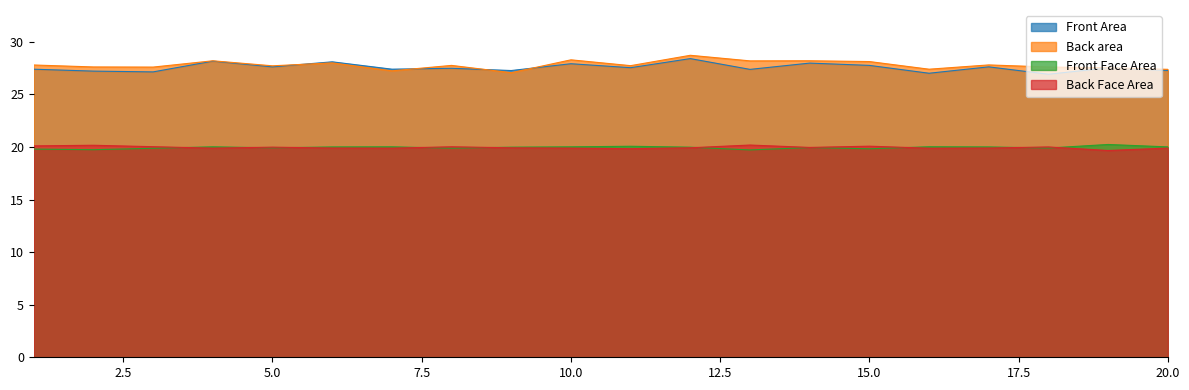

Reading left to right, extract all data points from this chart.

Front Area: 1=27.4	2=27.2	3=27.1	4=28.2	5=27.6	6=28.1	7=27.4	8=27.5	9=27.3	10=27.9	11=27.5	12=28.4	13=27.4	14=28.0	15=27.8	16=27.0	17=27.6	18=26.9	19=27.5	20=27.3
Back area: 1=27.8	2=27.6	3=27.6	4=28.2	5=27.7	6=28.0	7=27.2	8=27.8	9=27.1	10=28.3	11=27.7	12=28.7	13=28.2	14=28.2	15=28.1	16=27.4	17=27.8	18=27.6	19=27.5	20=27.4
Front Face Area: 1=19.8	2=19.7	3=19.9	4=20.0	5=19.9	6=20.0	7=20.0	8=19.9	9=20.0	10=20.0	11=20.1	12=20.0	13=19.7	14=19.9	15=19.8	16=20.0	17=20.0	18=19.9	19=20.2	20=20.0
Back Face Area: 1=20.1	2=20.2	3=20.0	4=19.9	5=20.0	6=19.9	7=19.9	8=20.0	9=19.9	10=19.9	11=19.8	12=19.9	13=20.2	14=20.0	15=20.1	16=19.9	17=19.9	18=20.0	19=19.7	20=19.9